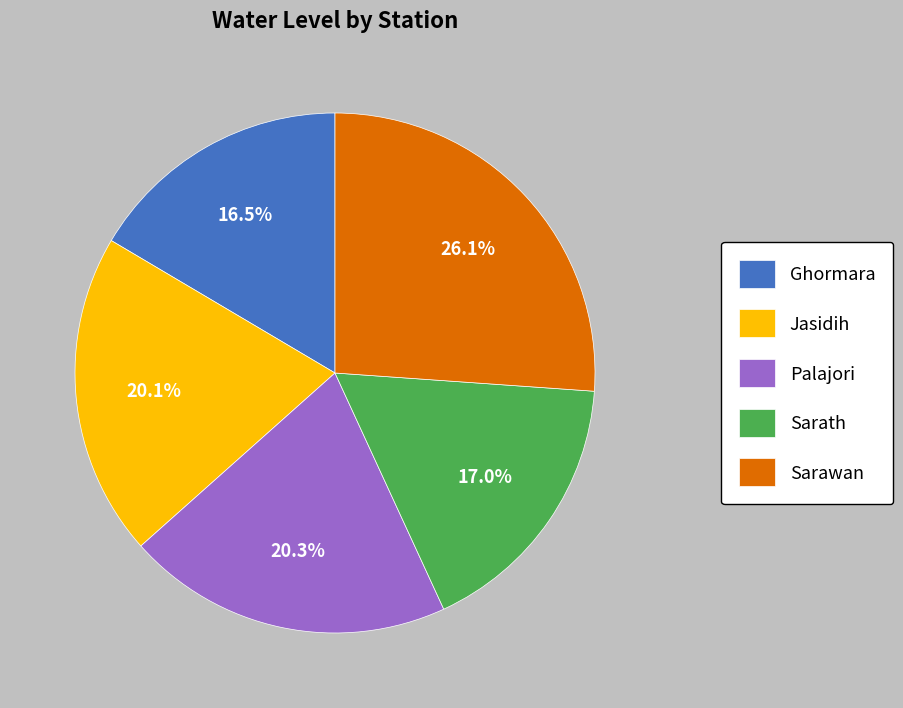

What is the ratio of the value at Sarawan to the value at Ghormara?

1.6